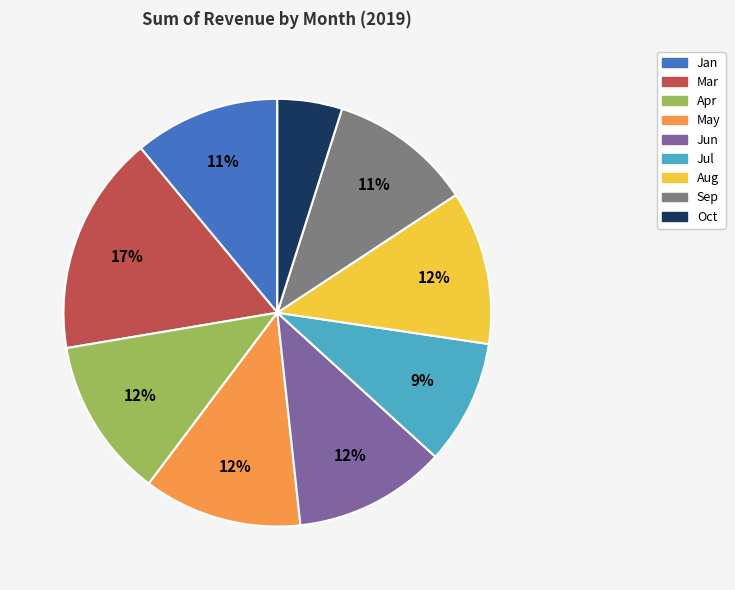

Is it true that Sep is 1% of the pie?

False